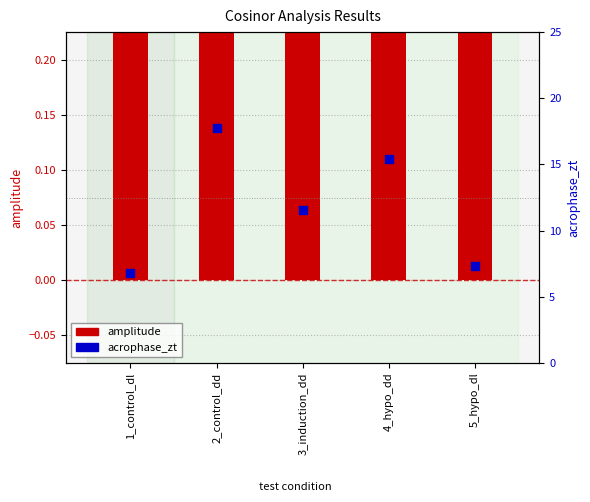

Which series contains the lowest Y value?

amplitude